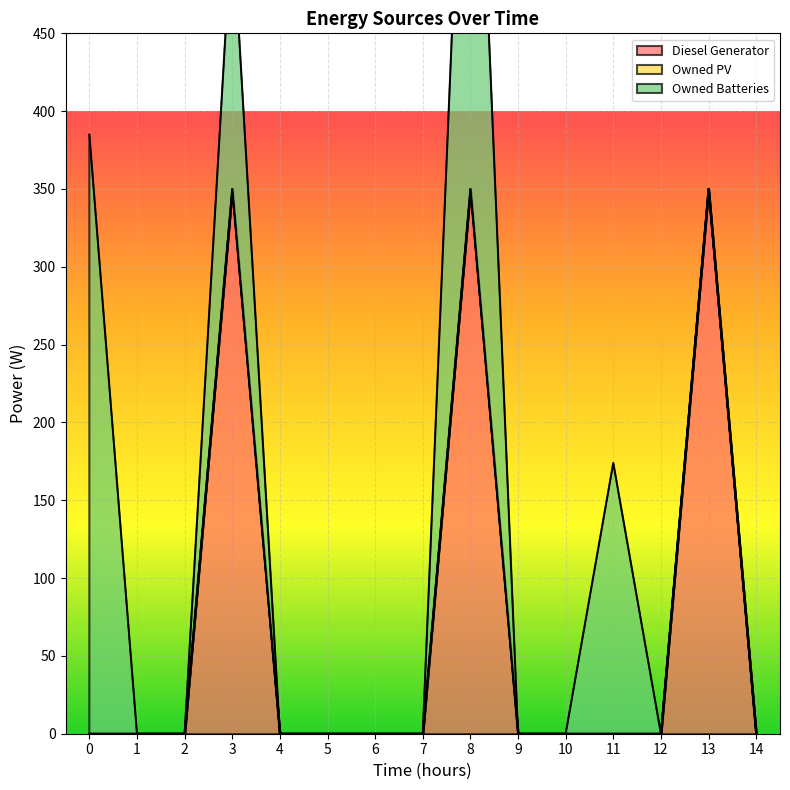

How many lines are shown in the chart?

3